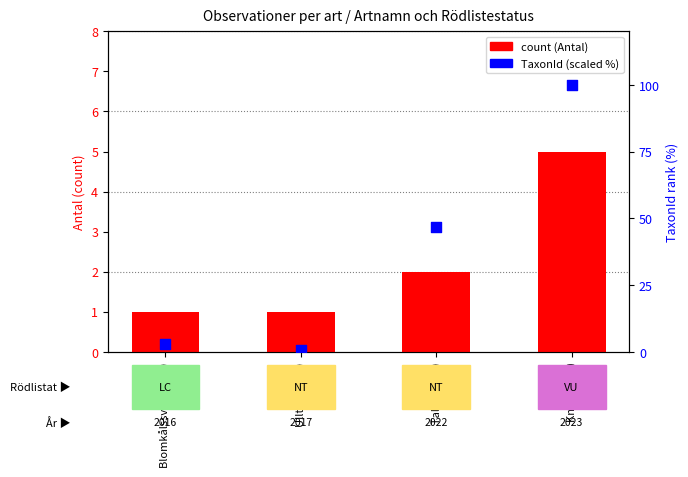

Which series has the widest spread of Y values?

TaxonId (scaled %)